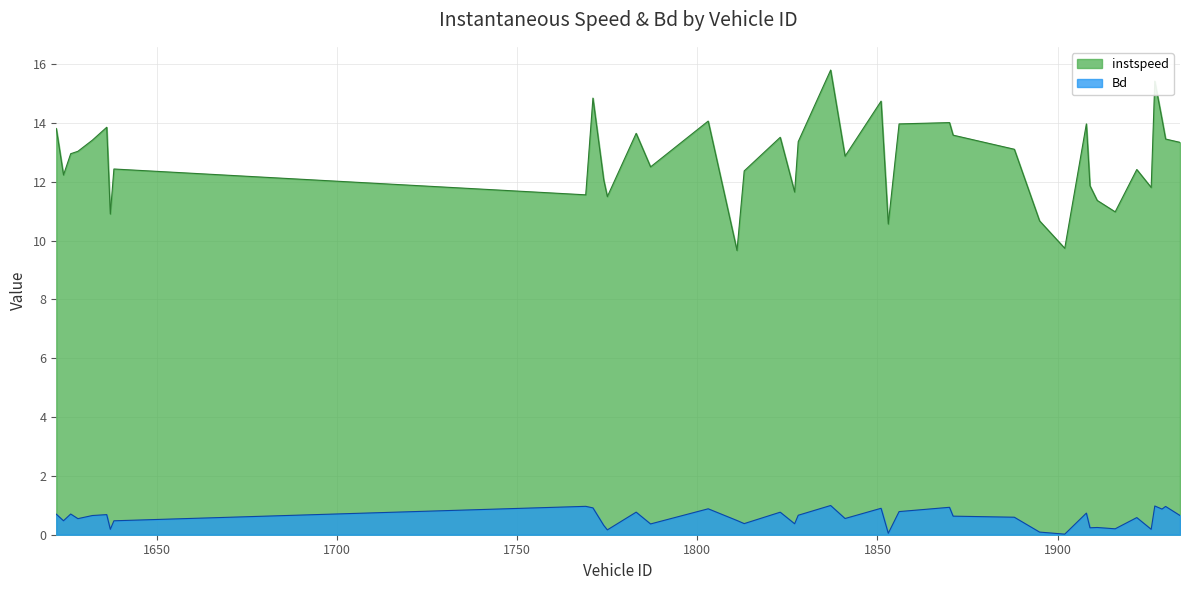

True or false: Bd and instspeed intersect in this chart.

False